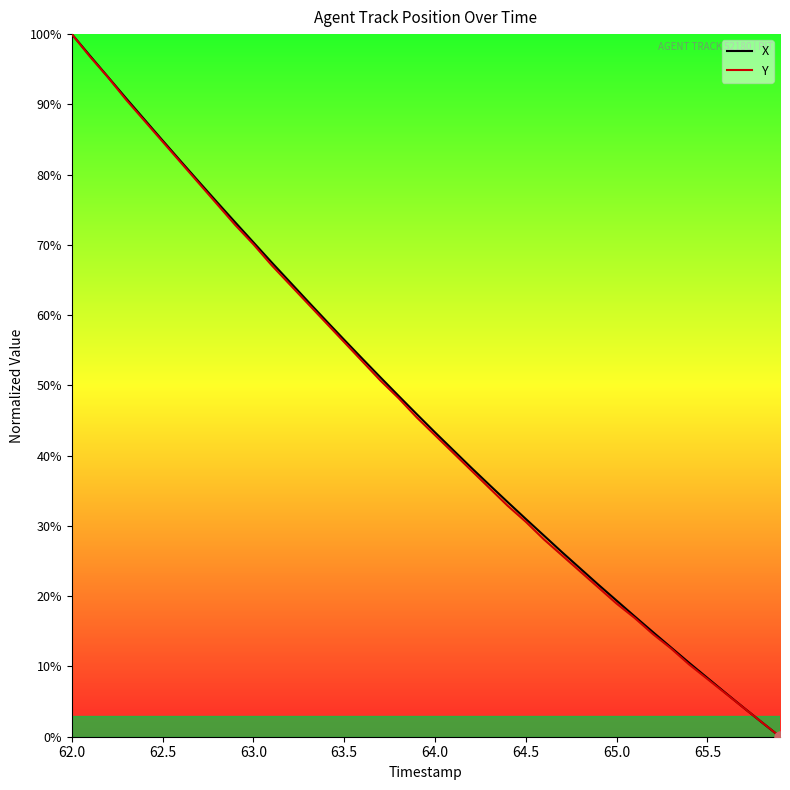

What is the difference between the maximum and minimum values in the X series?

100.0